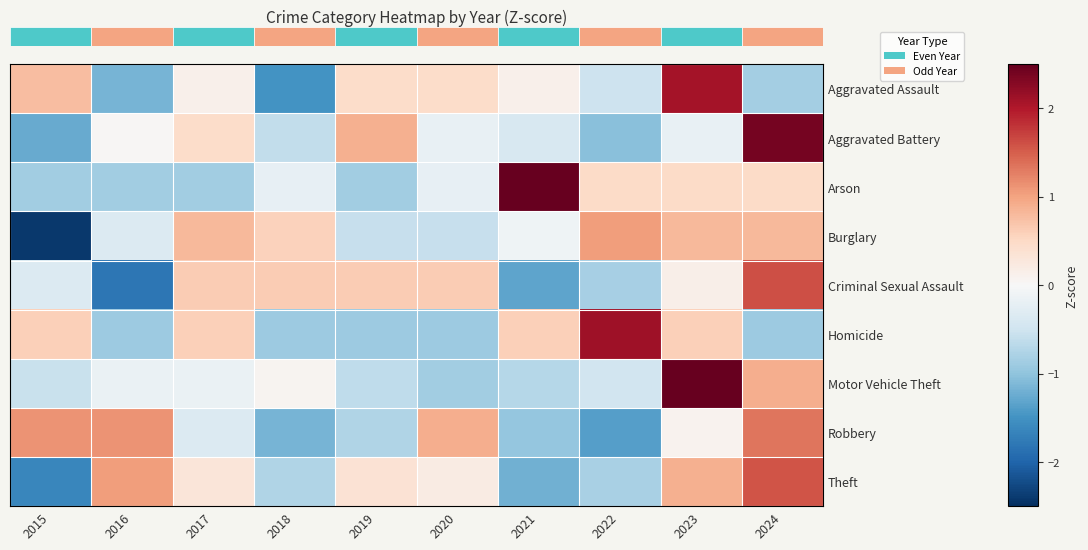

How many distinct data groups are displayed?

9